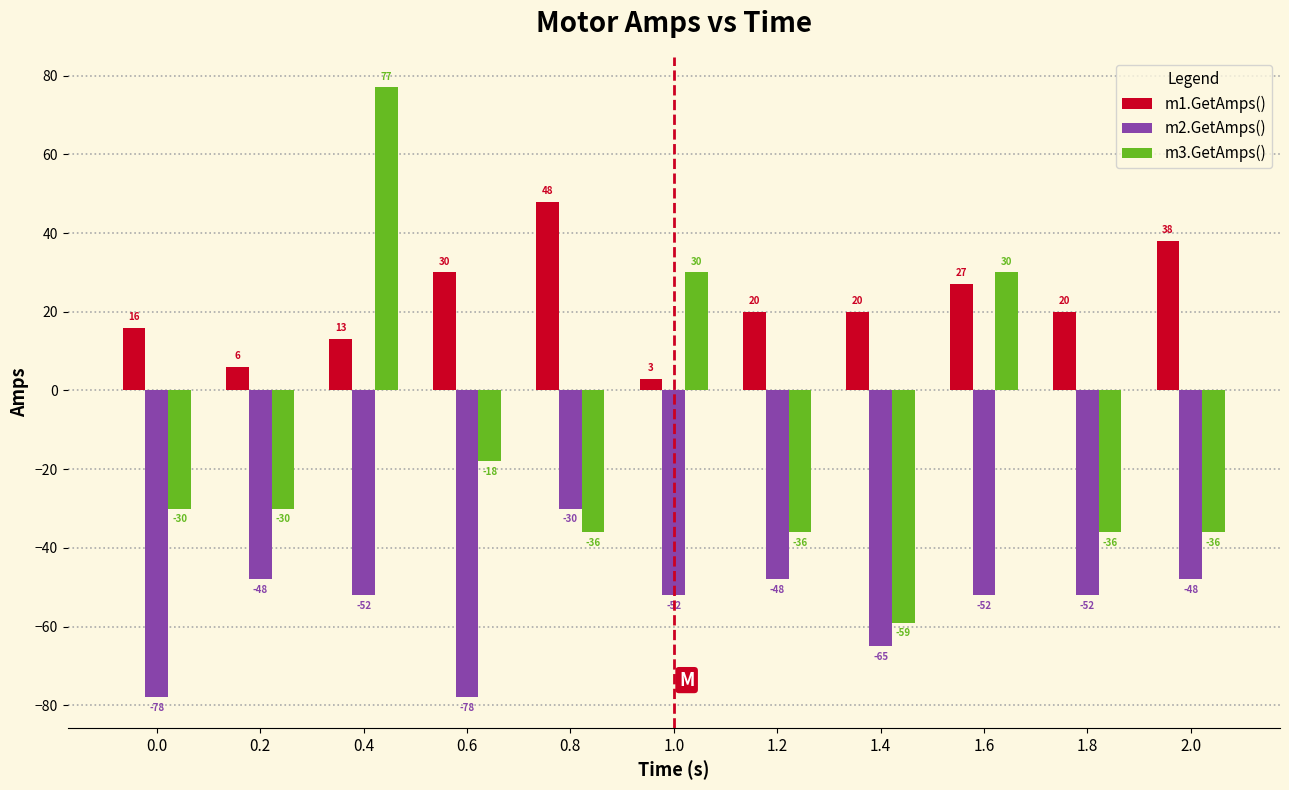

What is the label of the 10th bar from the right?

0.2